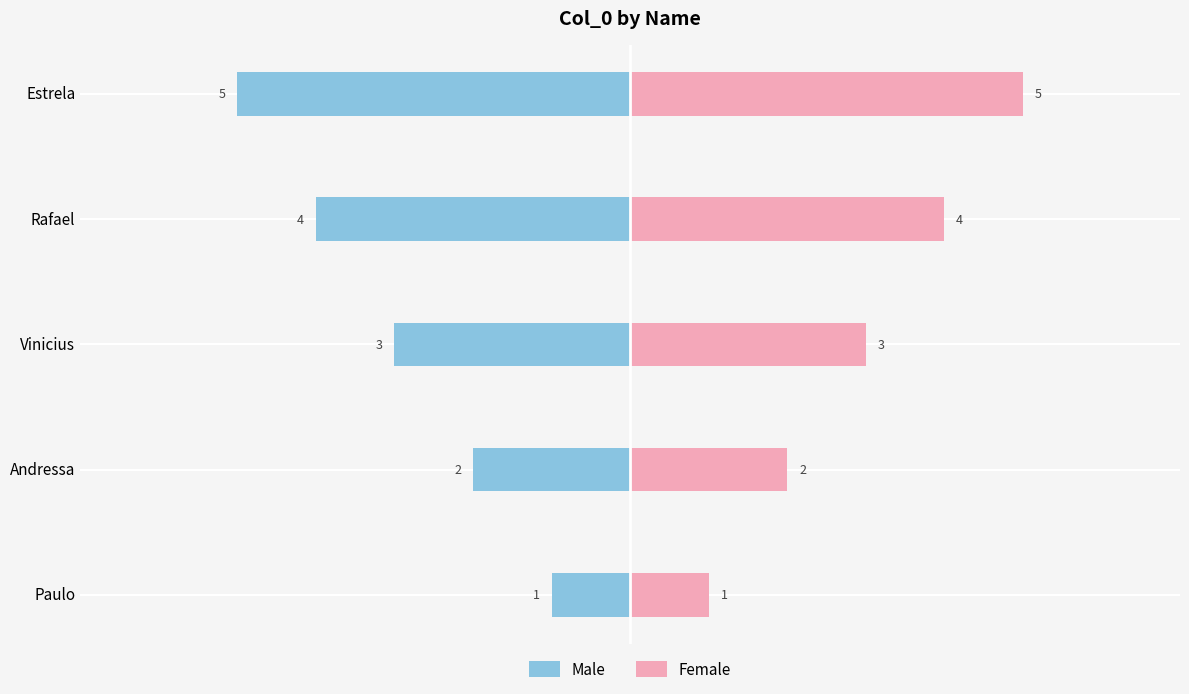

The value of Male at Paulo is -1. True or false?

True